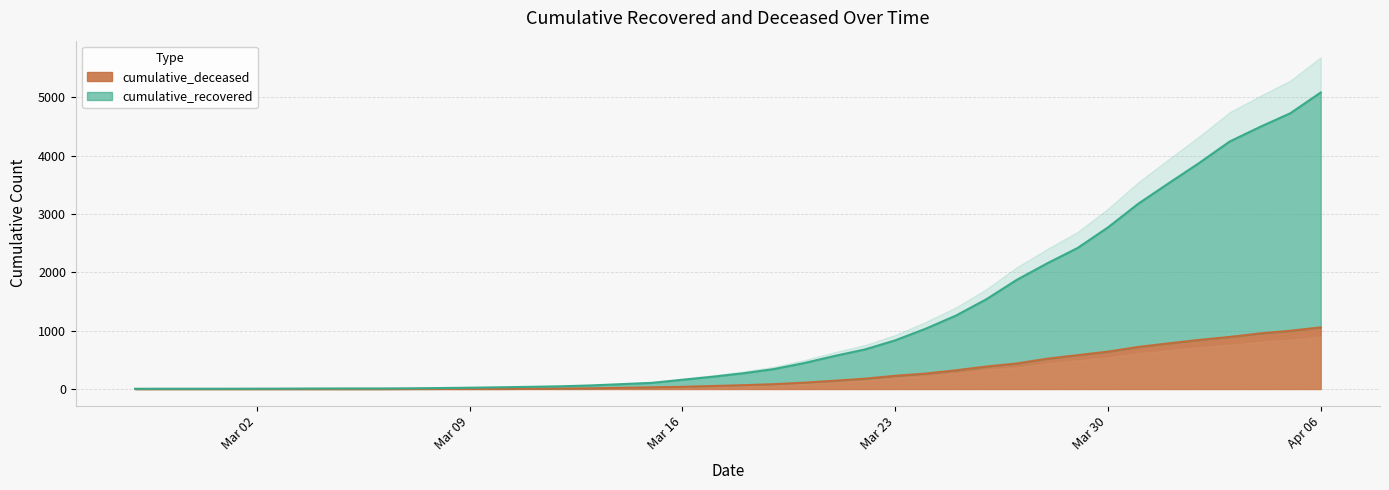

Where is cumulative_deceased nearest to the value 528?

2020-03-28